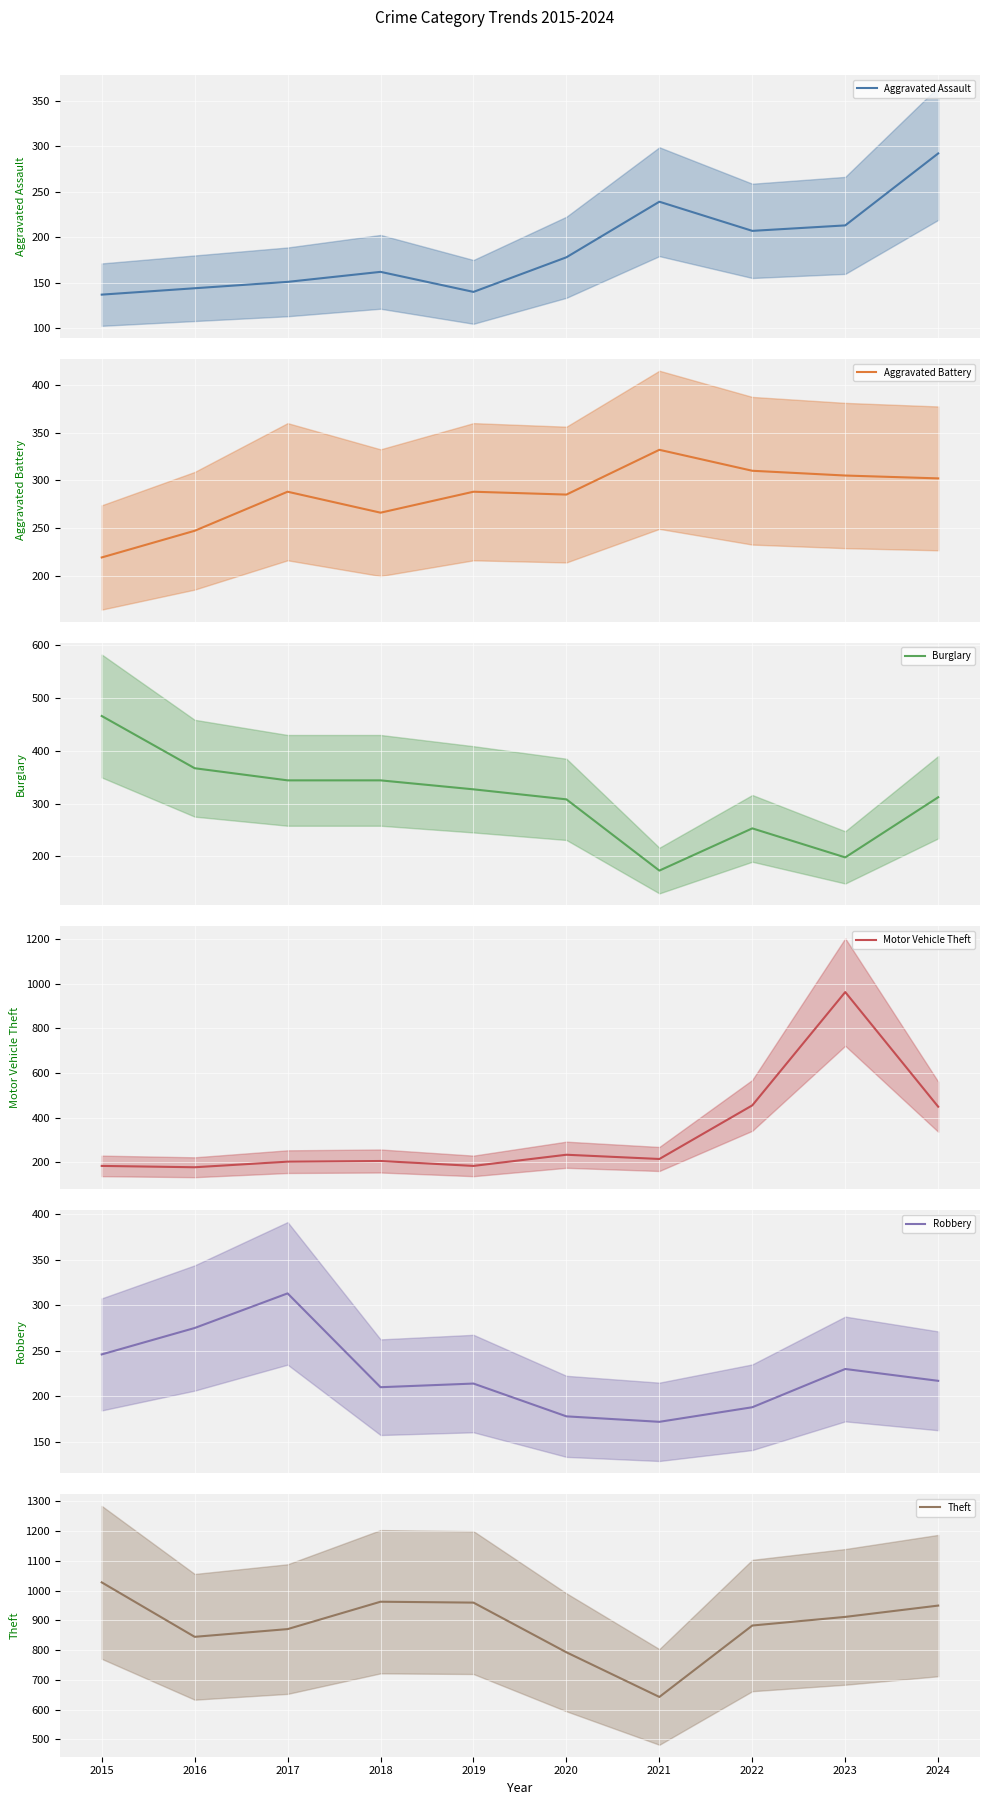

What is the difference between the highest and lowest values at 2015?

891